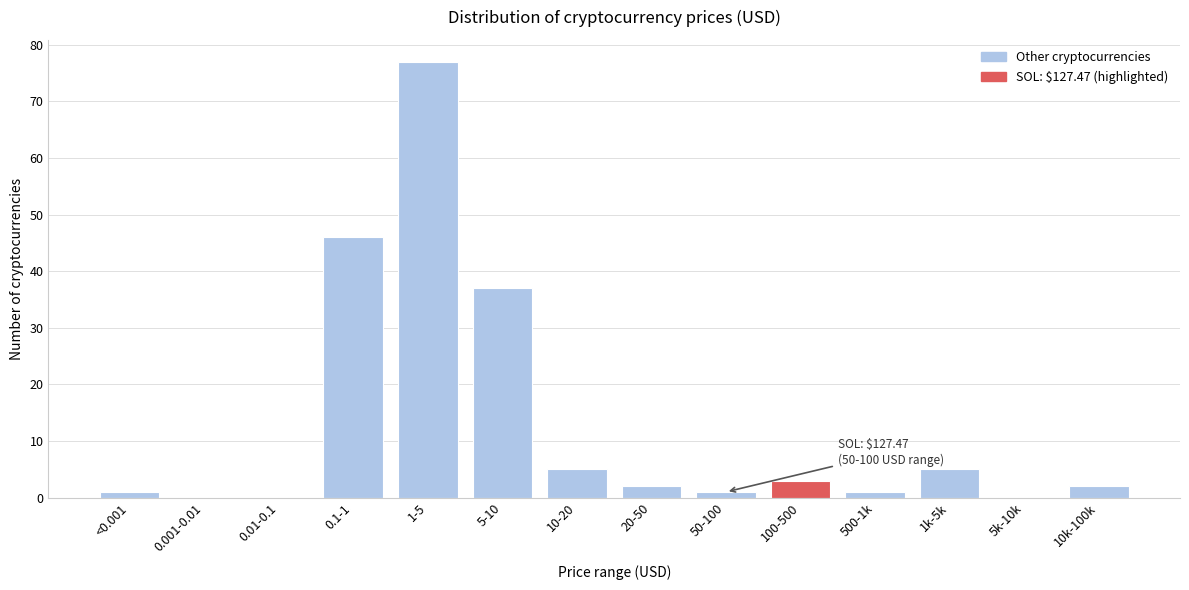

Reading left to right, what are all the values shown in this chart?

<0.001=1	0.001-0.01=0	0.01-0.1=0	0.1-1=46	1-5=77	5-10=37	10-20=5	20-50=2	50-100=1	100-500=3	500-1k=1	1k-5k=5	5k-10k=0	10k-100k=2